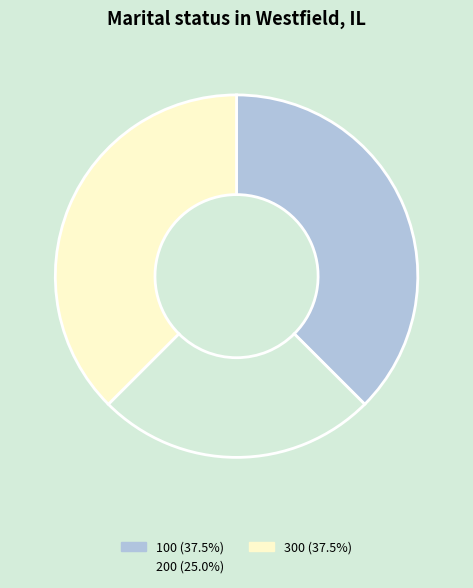

Does any single category account for the majority?

No